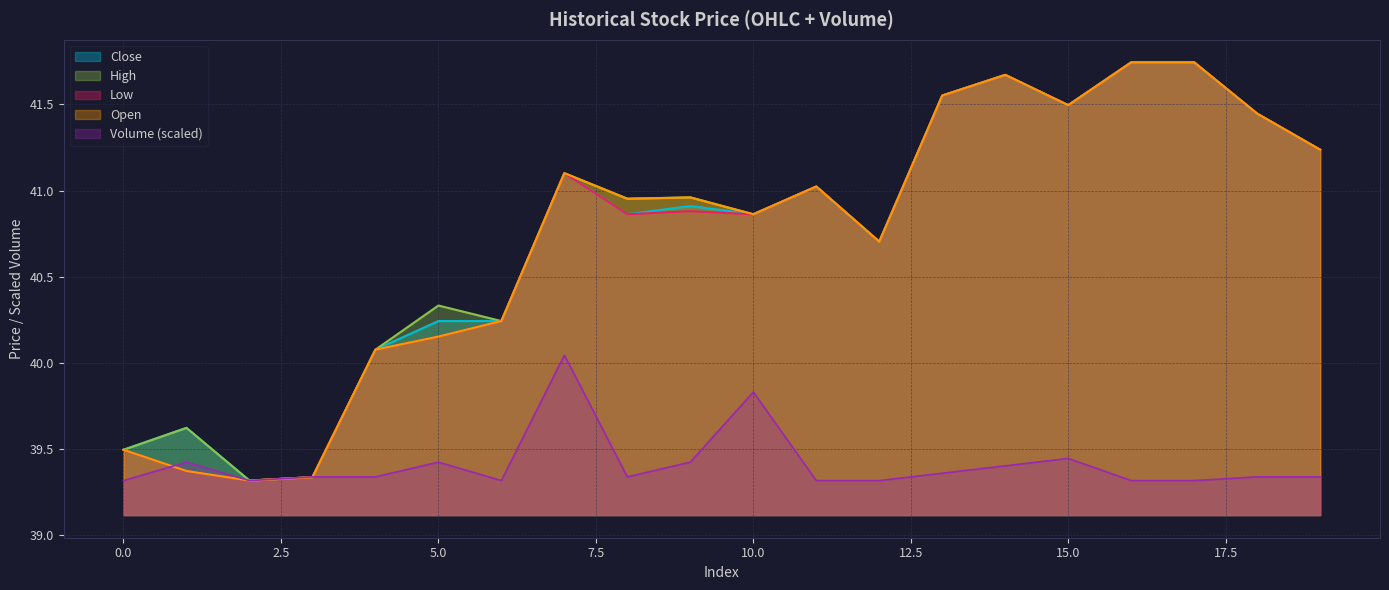

Rank the series at 12 from highest to lowest value.

Close, High, Low, Open, Volume